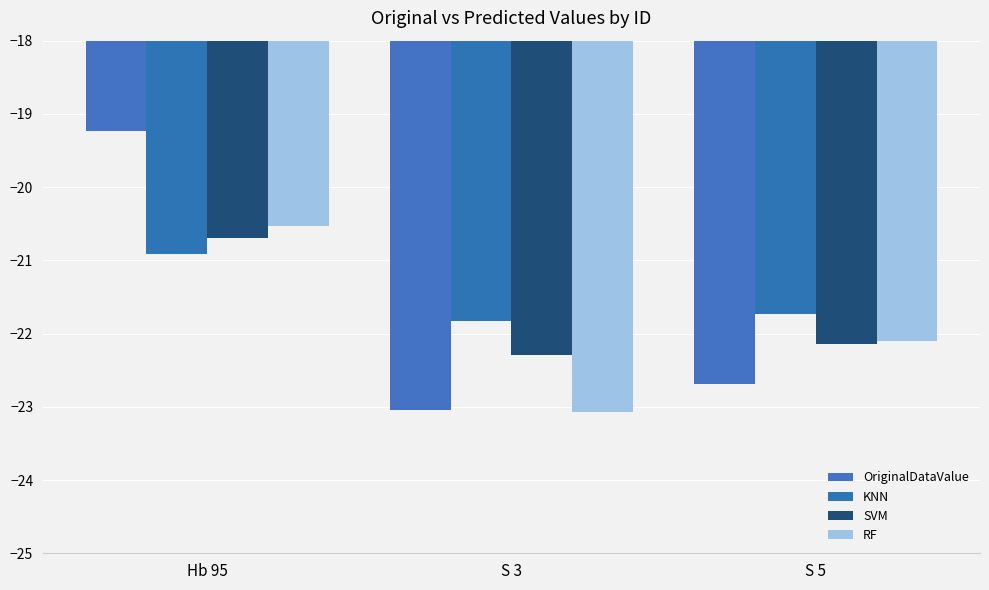

Reading left to right, transcribe all the data shown in this chart.

OriginalDataValue: Hb 95=-19.2	S 3=-23.1	S 5=-22.7
KNN: Hb 95=-20.9	S 3=-21.8	S 5=-21.7
SVM: Hb 95=-20.7	S 3=-22.3	S 5=-22.1
RF: Hb 95=-20.5	S 3=-23.1	S 5=-22.1